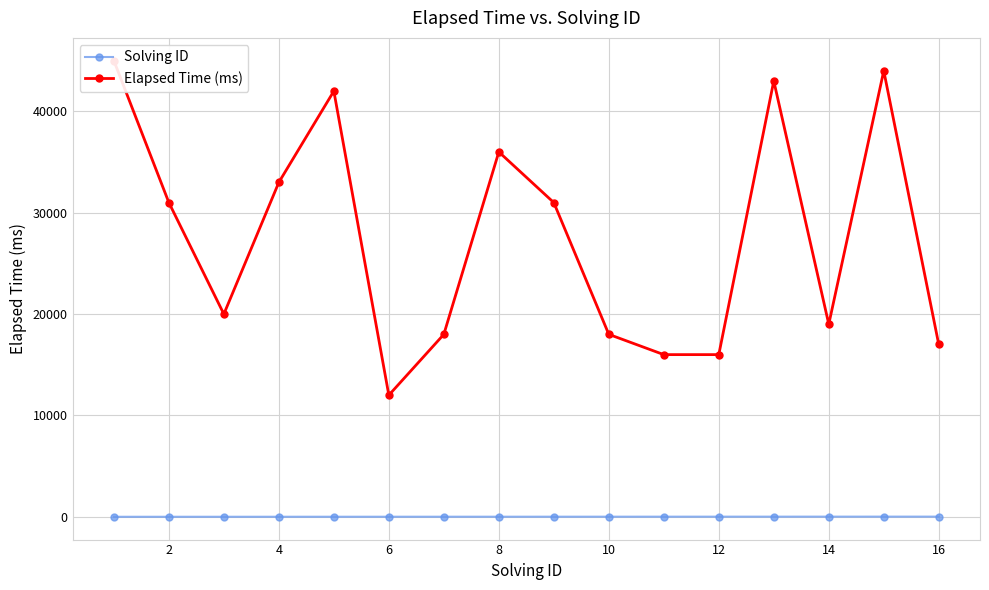

At which label does Solving ID reach its peak?

16